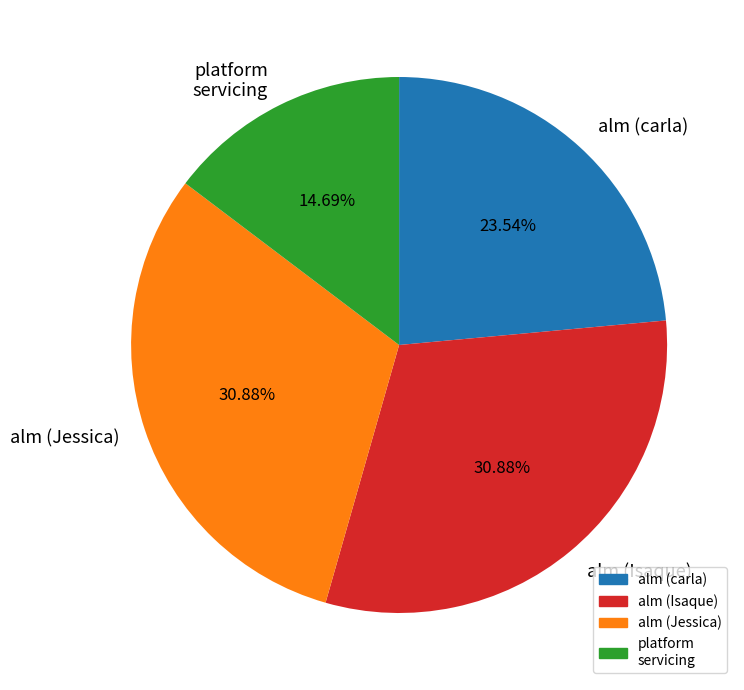

Does alm (Isaque) account for over 50% of the chart?

No